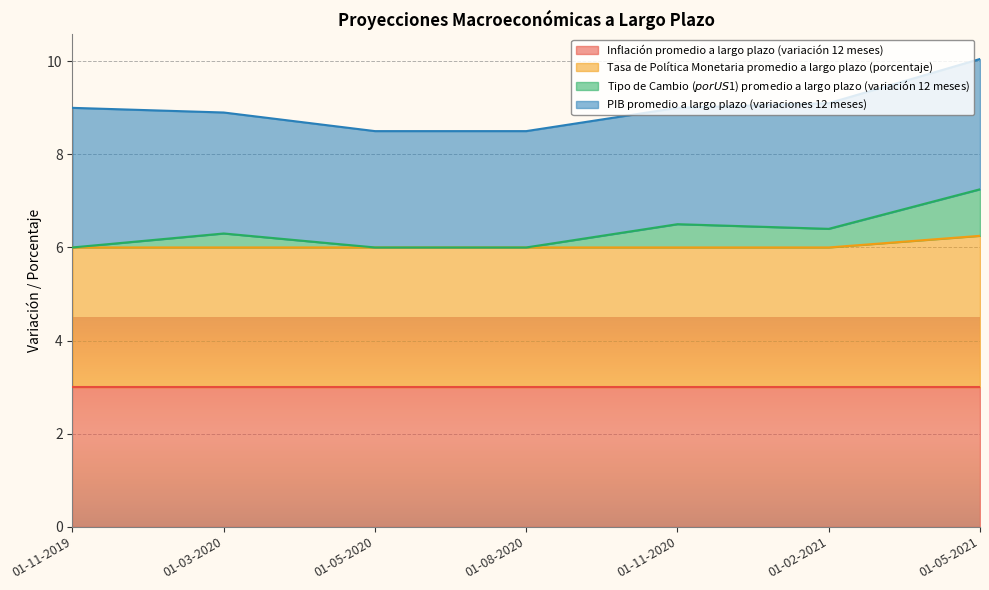

True or false: Tipo de Cambio ($ por US$1) promedio a largo plazo (variación 12 meses) and Tasa de Política Monetaria promedio a largo plazo (porcentaje) intersect in this chart.

False